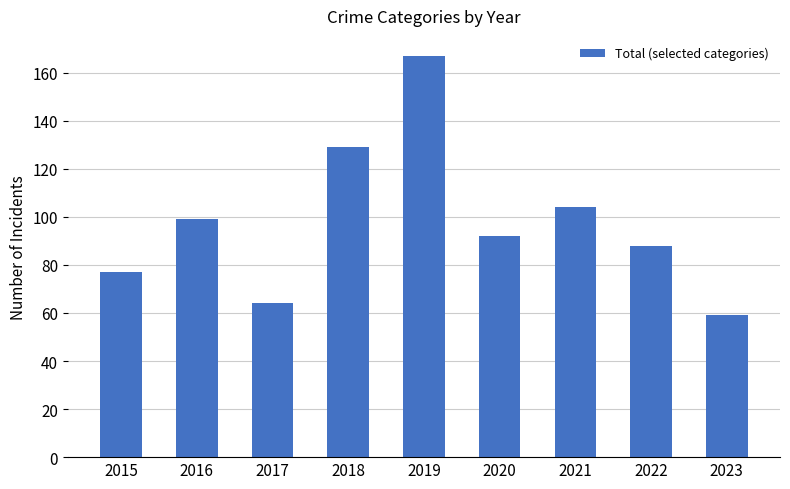

Reading right to left, extract all data points from this chart.

59	88	104	92	167	129	64	99	77